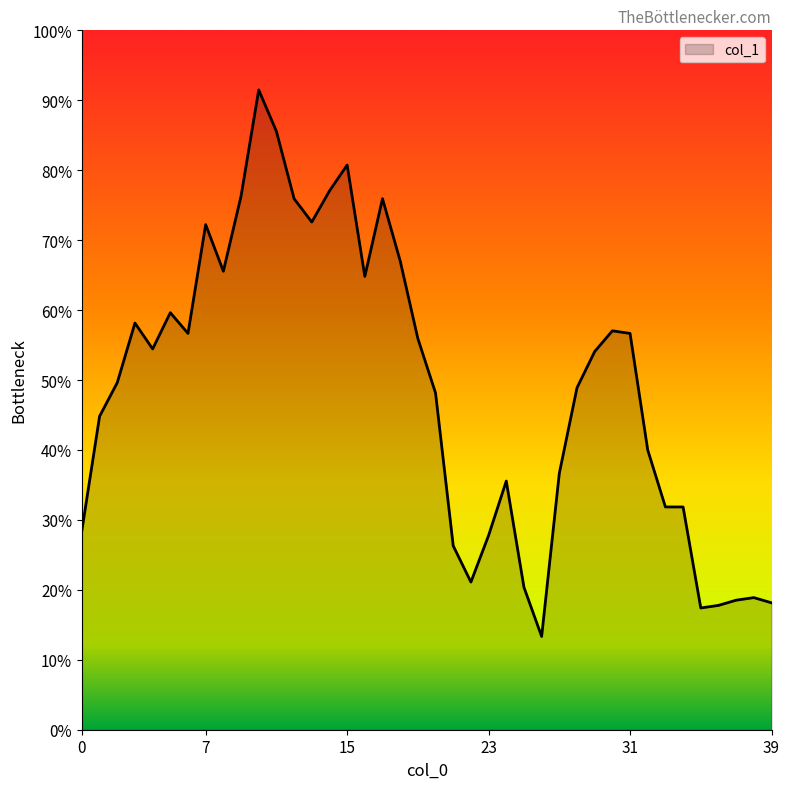

Is this an area chart (filled region under the line)?

Yes